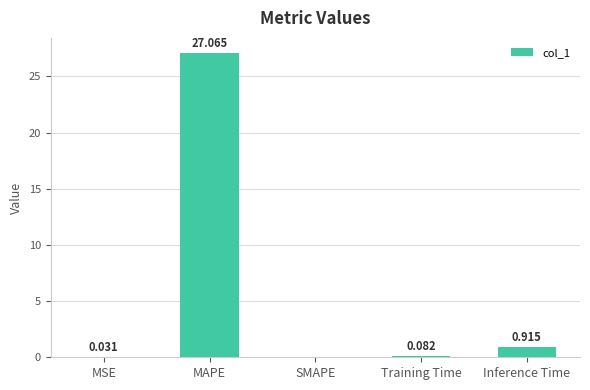

How many positive values are there?

4